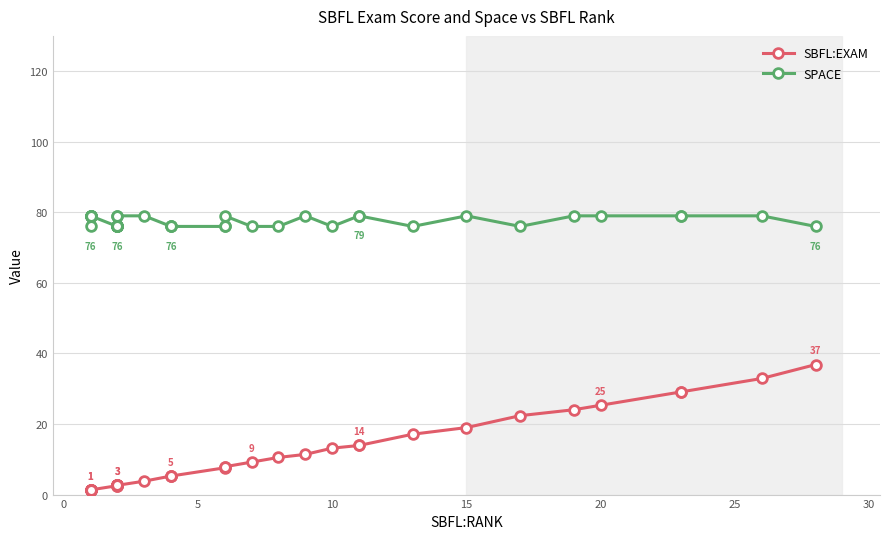

What is the maximum value shown in the chart?

79.0